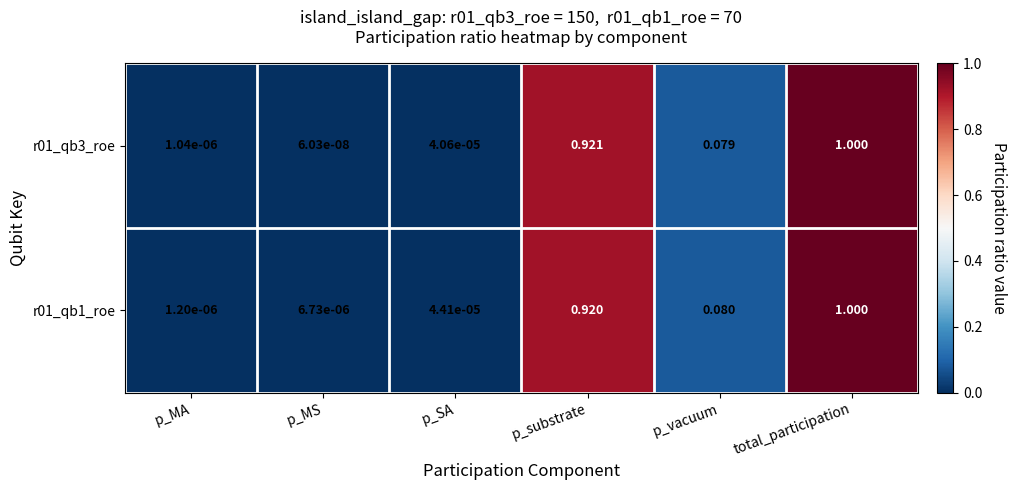

At which label does r01_qb1_roe reach its minimum?

p_MA